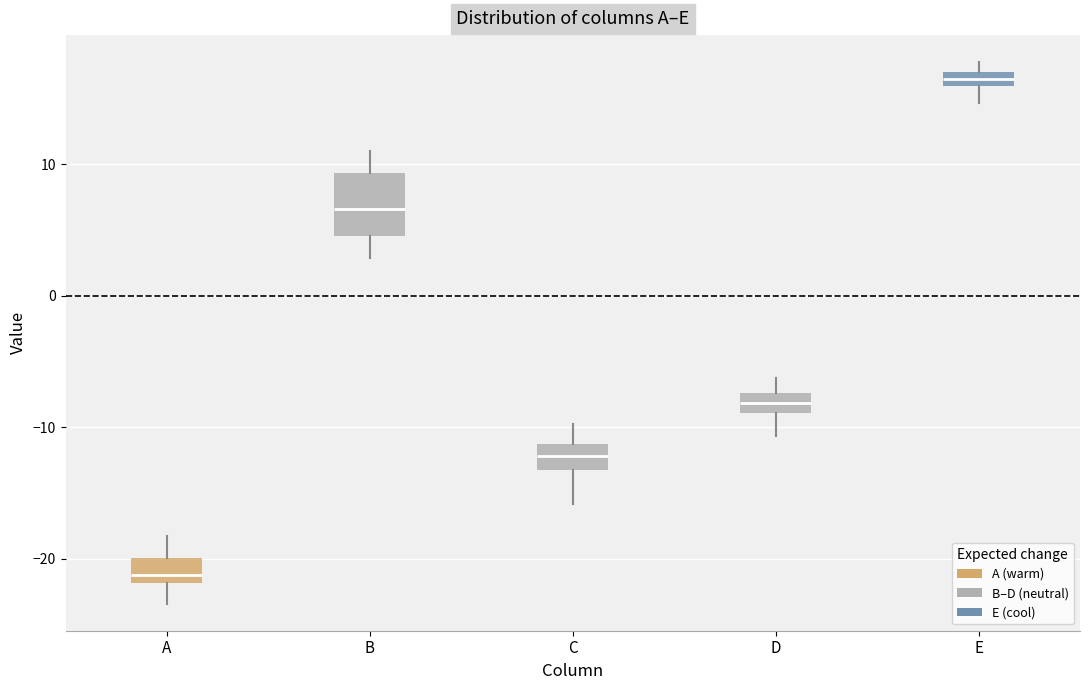

Which box is the tallest, from its lower edge to its upper edge?

B